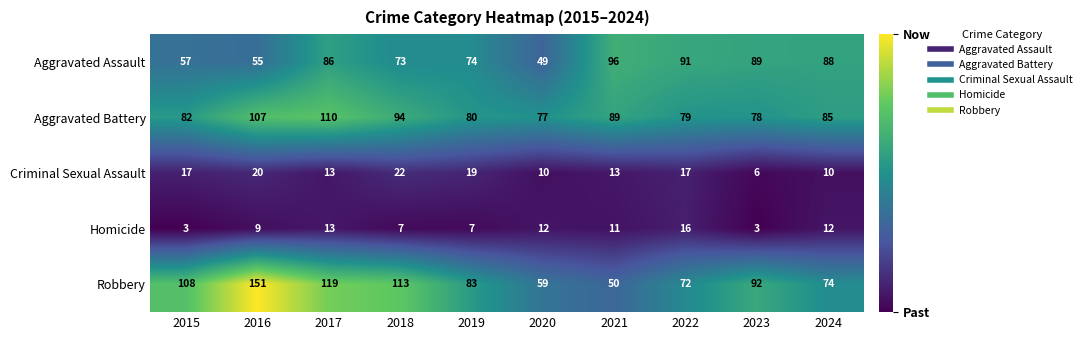

At 2022, list the series in order from smallest to largest.

Homicide, Criminal Sexual Assault, Robbery, Aggravated Battery, Aggravated Assault